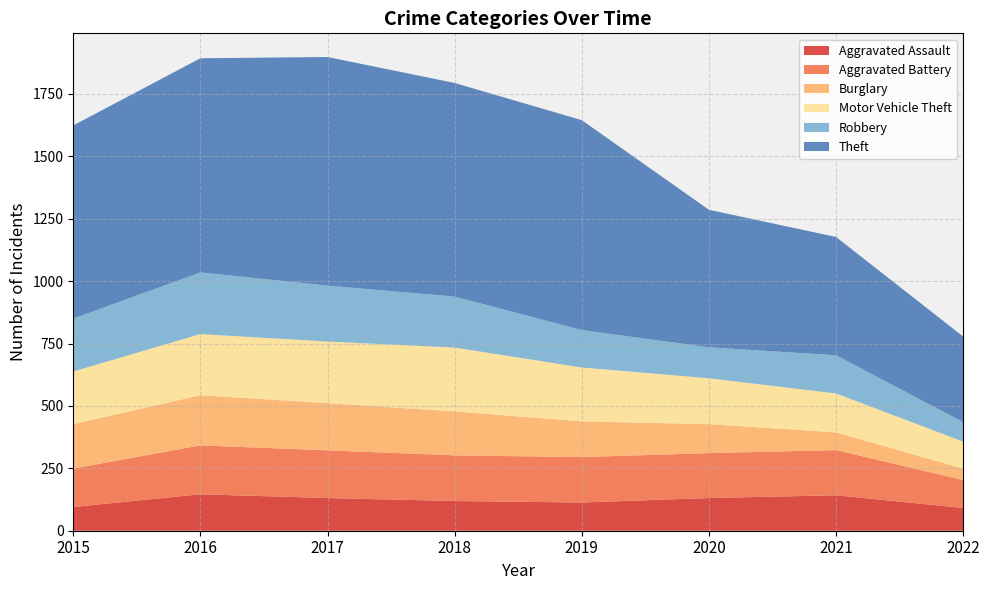

Reading left to right, what are all the values shown in this chart?

Aggravated Assault: 2015=95	2016=146	2017=131	2018=119	2019=113	2020=131	2021=142	2022=91
Aggravated Battery: 2015=154	2016=196	2017=191	2018=183	2019=182	2020=180	2021=181	2022=112
Burglary: 2015=178	2016=201	2017=189	2018=176	2019=143	2020=116	2021=71	2022=46
Motor Vehicle Theft: 2015=211	2016=245	2017=247	2018=256	2019=216	2020=184	2021=156	2022=108
Robbery: 2015=212	2016=247	2017=224	2018=204	2019=150	2020=124	2021=153	2022=78
Theft: 2015=774	2016=858	2017=916	2018=856	2019=841	2020=551	2021=474	2022=343